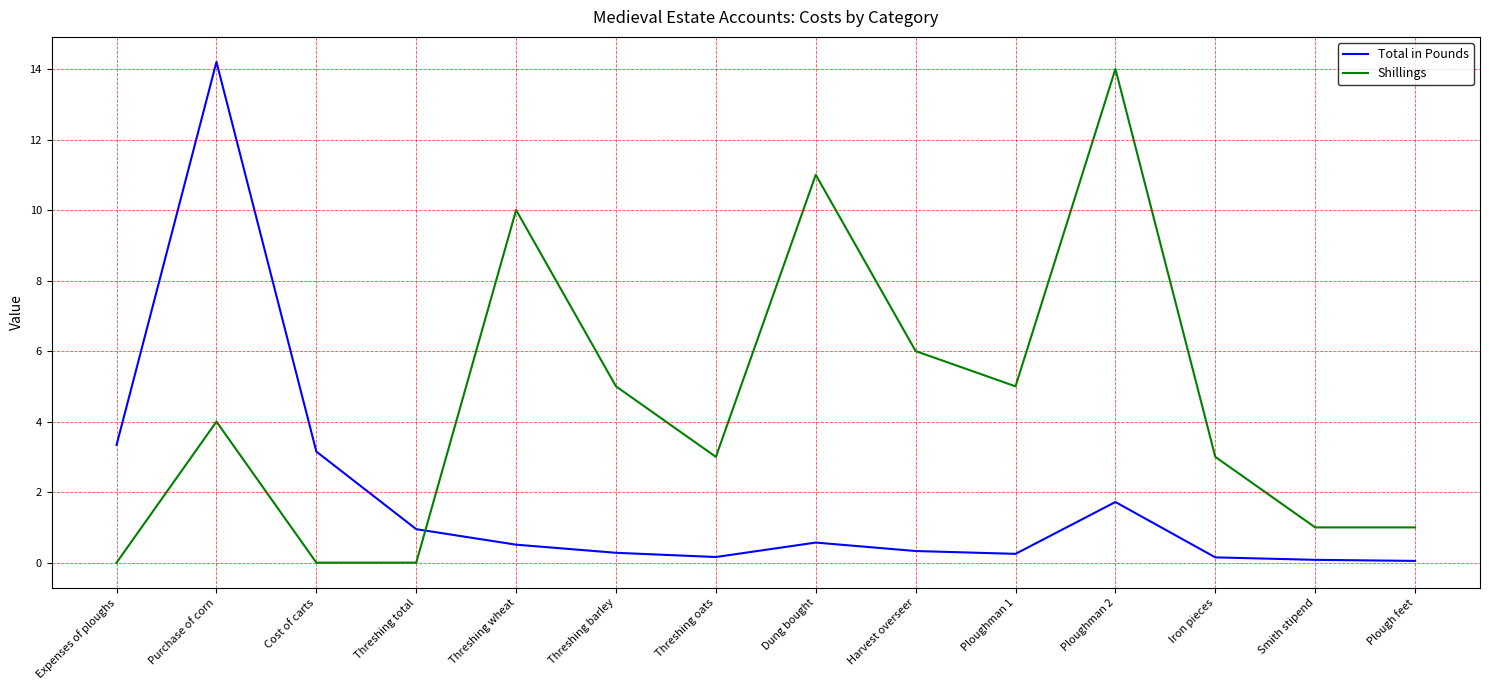

Which series has the largest total across all categories?

Shillings